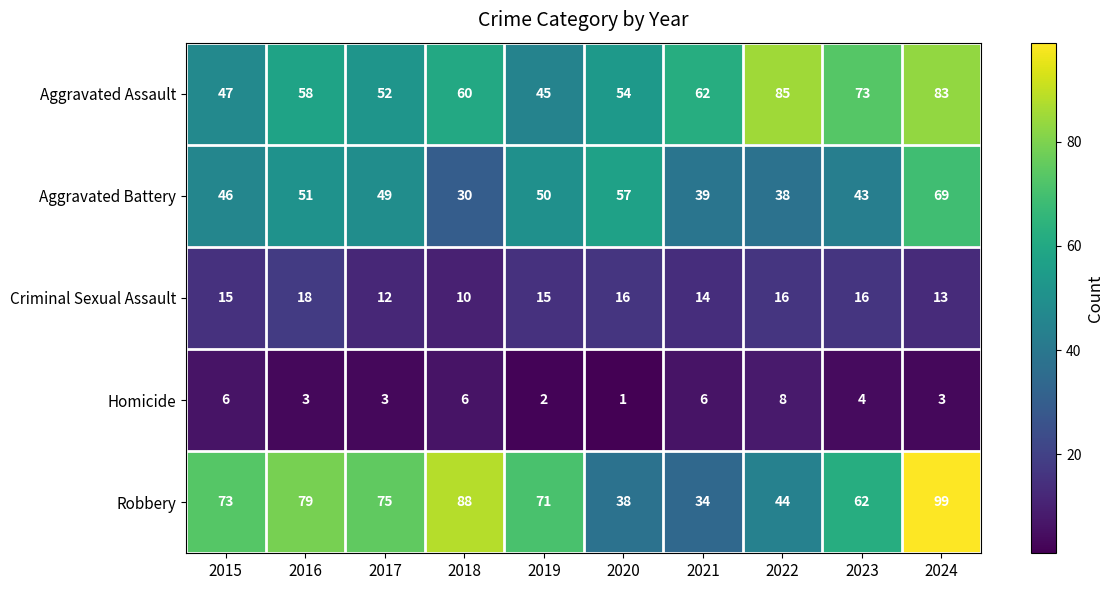

Count the number of categories in the chart.

10